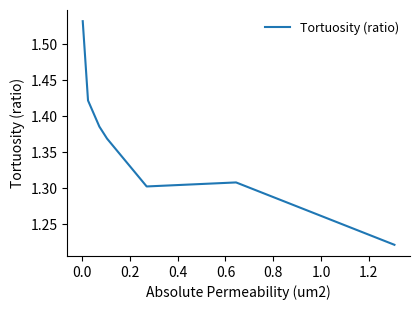

True or false: the data has more than 1 interior local peaks.

False